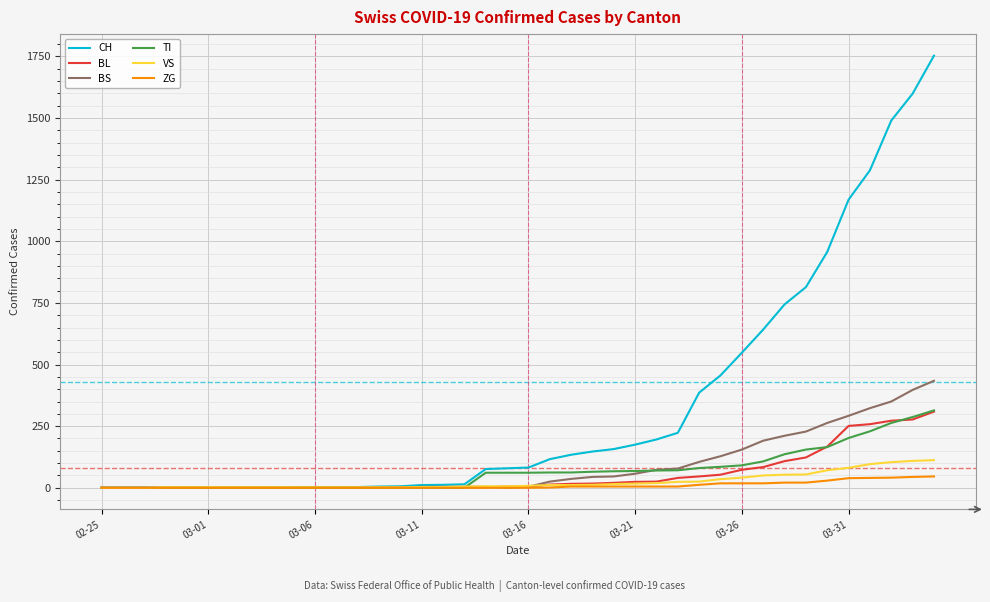

Which series has the largest range (max minus min)?

CH